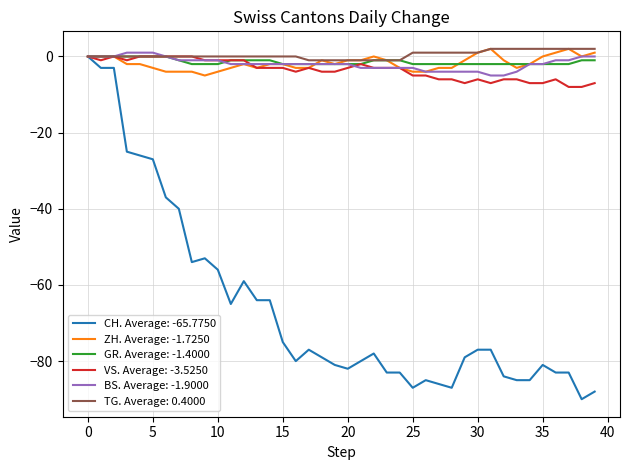

Which series has the widest spread of values?

CH. Average: -65.7750